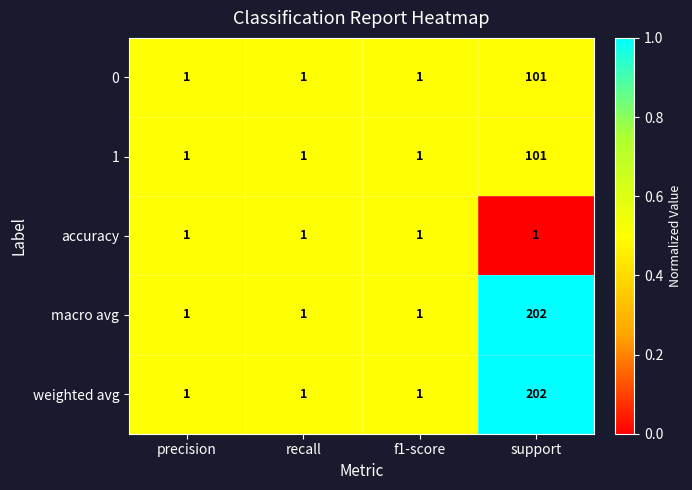

At which category is the sum across all series the highest?

support